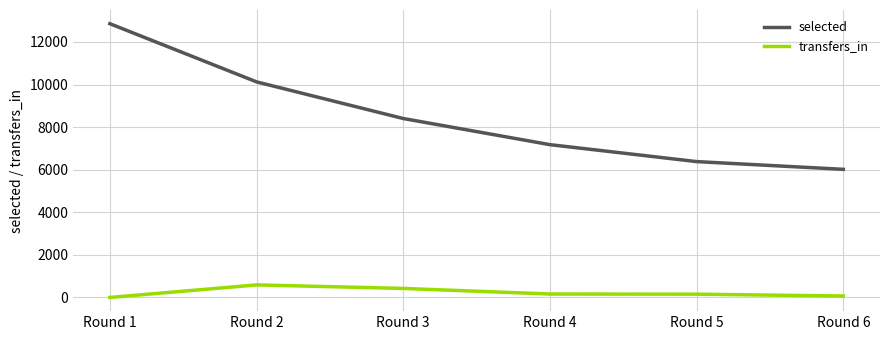

At Round 1, list the series in order from largest to smallest.

selected, transfers_in